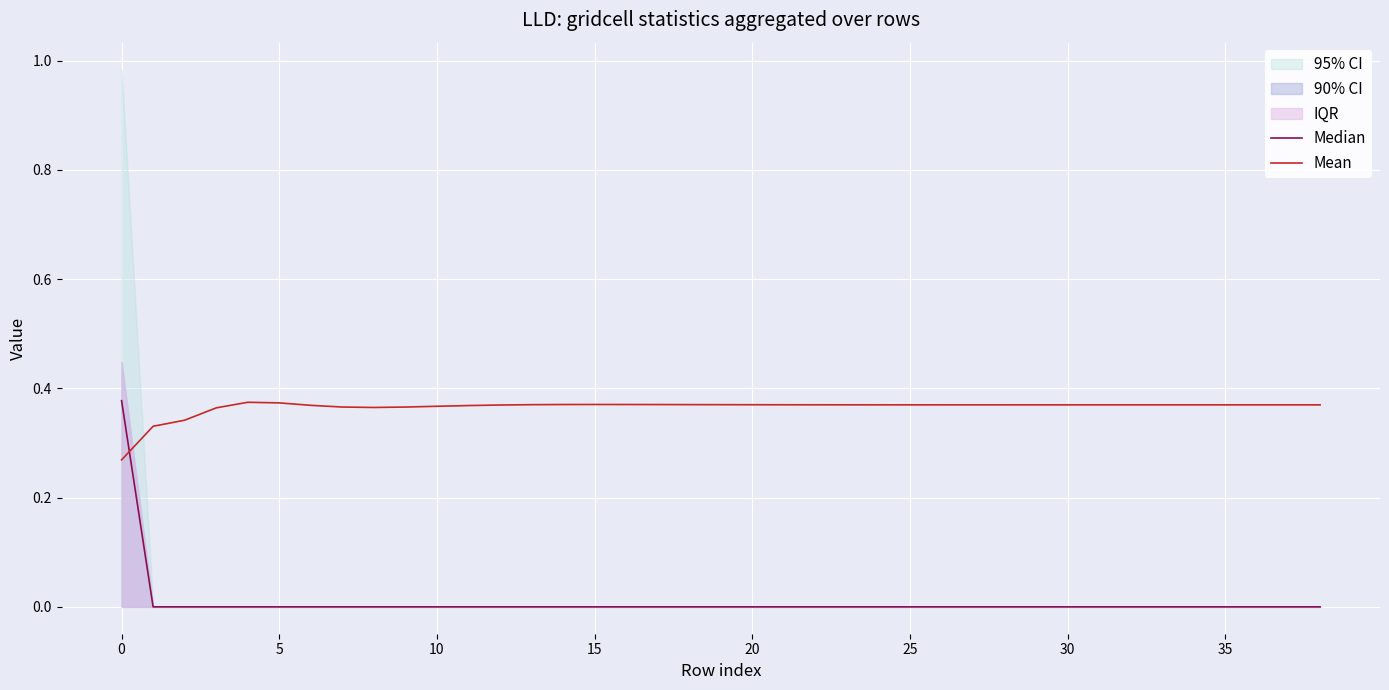

True or false: Mean has more than 0 points higher than both neighbors.

True